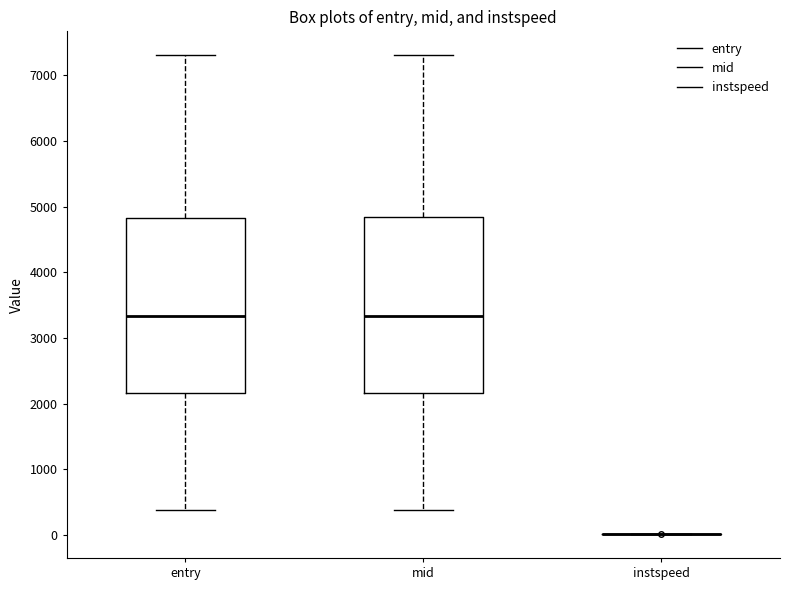

Reading left to right, read every box against the y-axis: the position of its median line, the range the box covers, and the ends of its whiskers. The values are not printed on the chart, so give them approximately, as read against the axis.

entry: median 3300, box 2200 to 4800, whiskers 400 to 7300
mid: median 3300, box 2200 to 4800, whiskers 400 to 7300
instspeed: box collapsed to a line at 0, whiskers 0 to 0